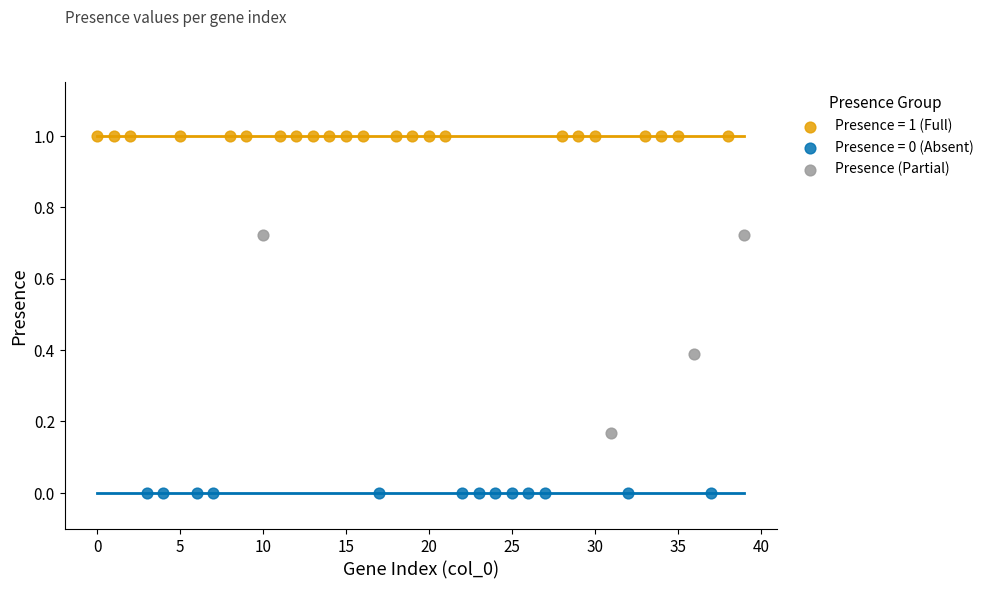

Which series contains the lowest Y value?

Presence = 0 (Absent)